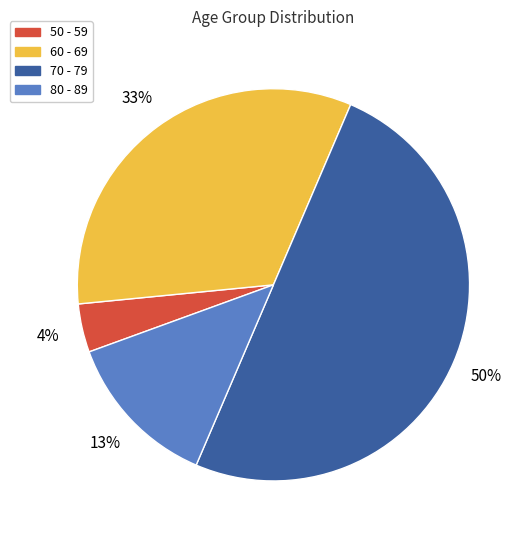

Do 80 - 89 and 50 - 59 together represent more than half of the pie?

No